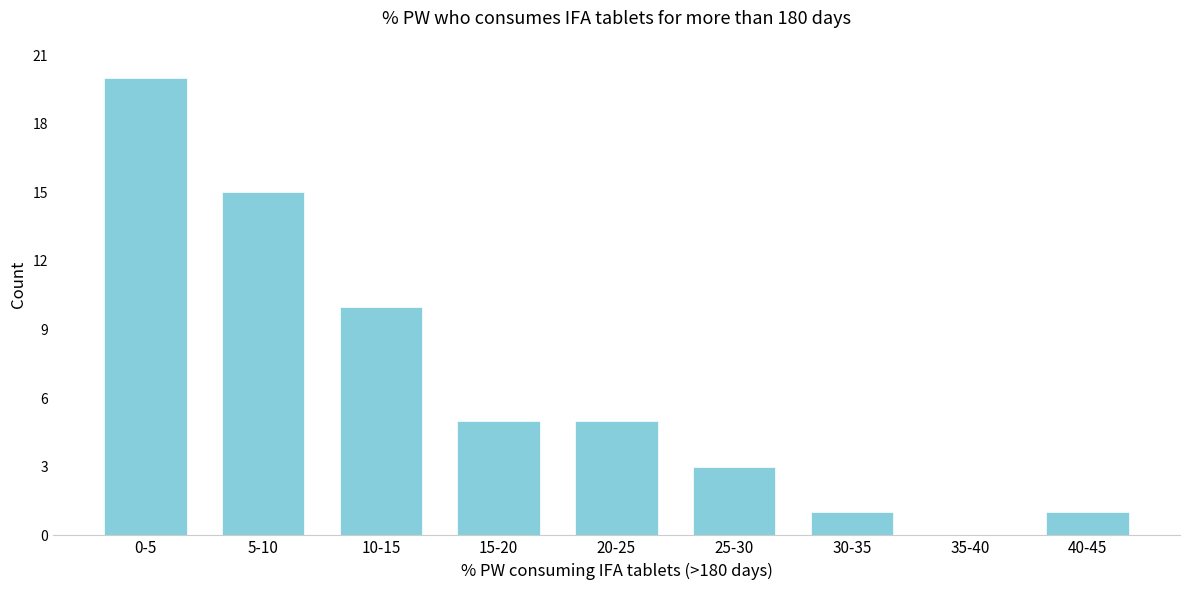

Reading left to right, what are all the values shown in this chart?

0-5=20	5-10=15	10-15=10	15-20=5	20-25=5	25-30=3	30-35=1	35-40=0	40-45=1